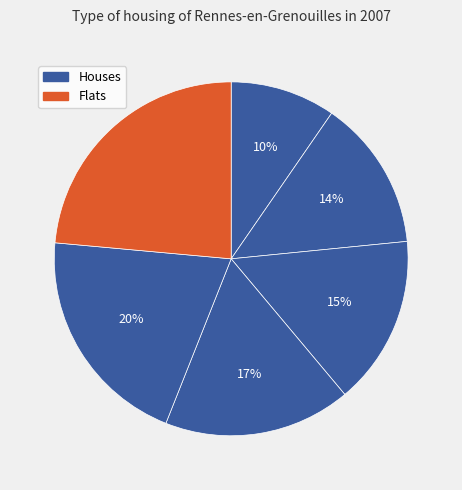

How many segments does this pie chart have?

6